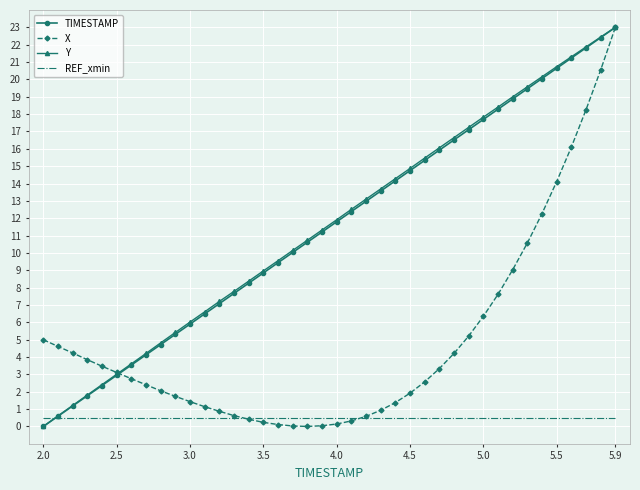

What is the maximum value shown in the chart?

23.0